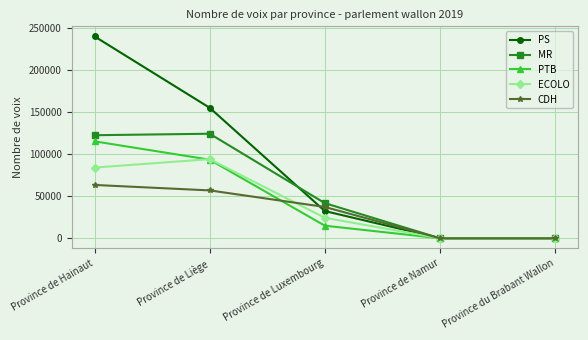

At which label does CDH first exceed 37151?

Province de Hainaut